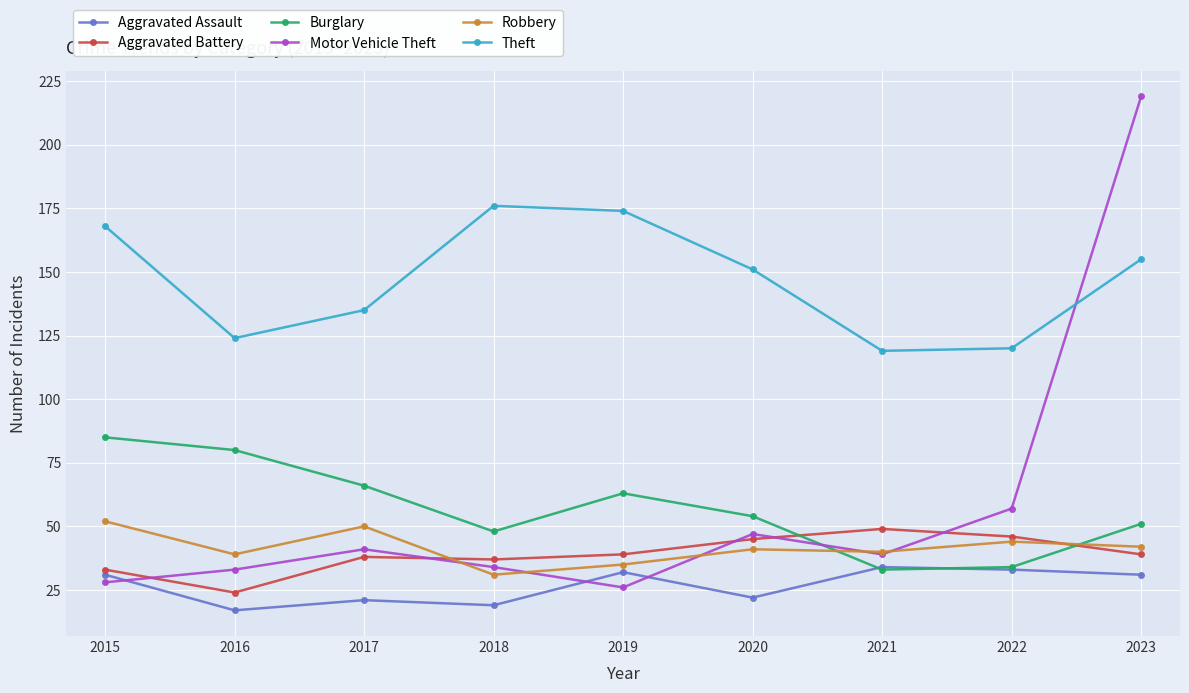

How many data points does each series have?

9